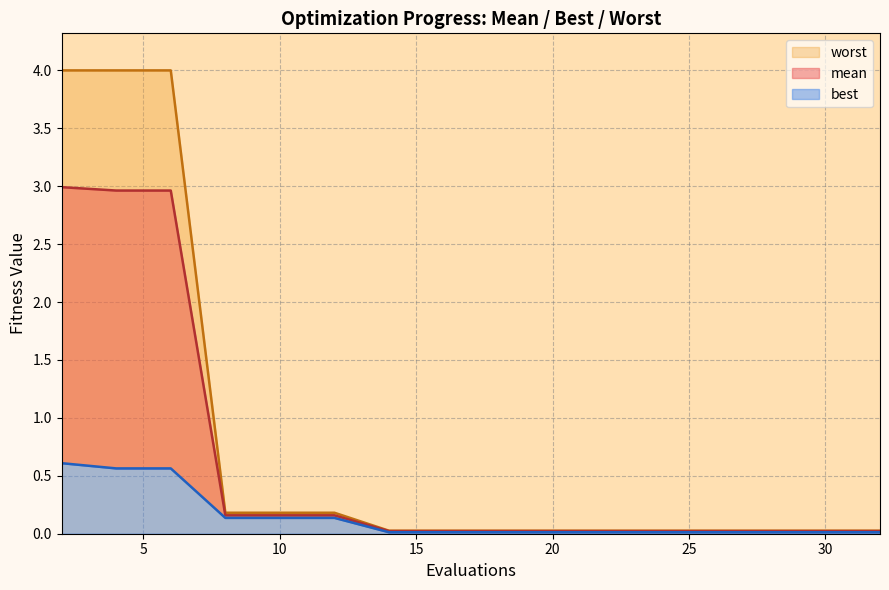

What are all the series names shown in the legend?

mean, best, worst